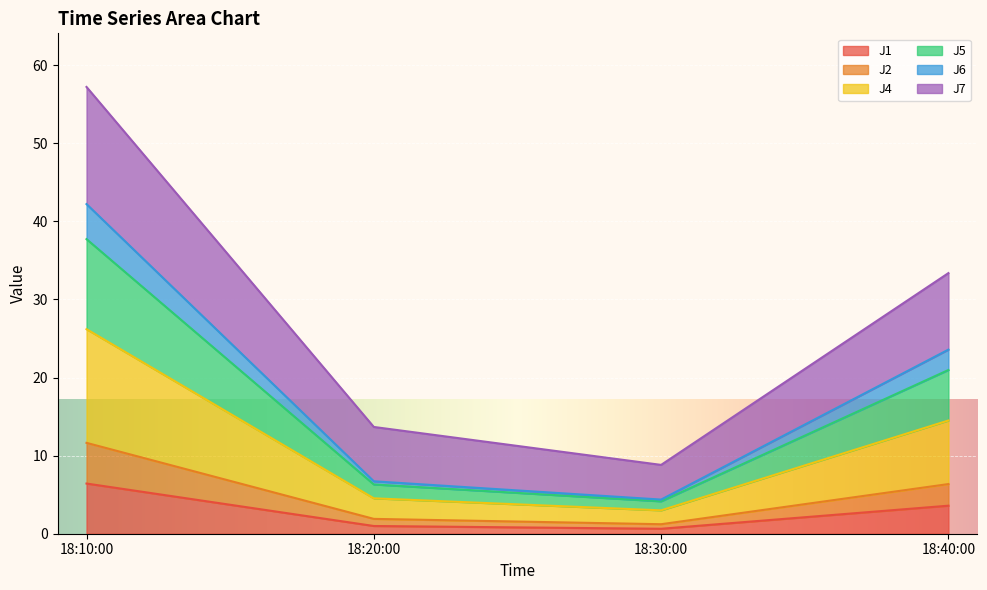

Is it true that J1 equals 5.9 at 18:40:00?

False